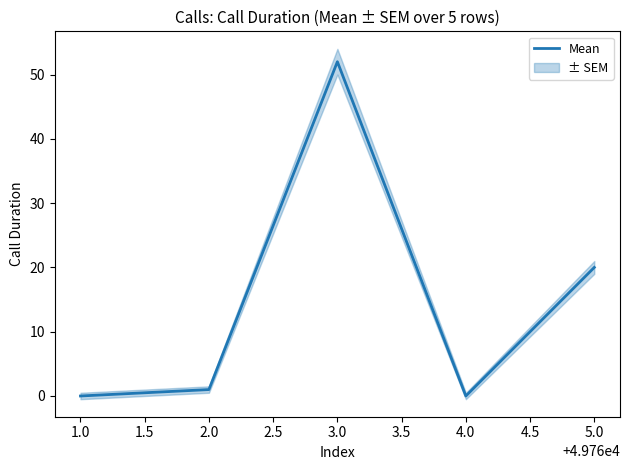

At which label does Mean reach its peak?

3.0